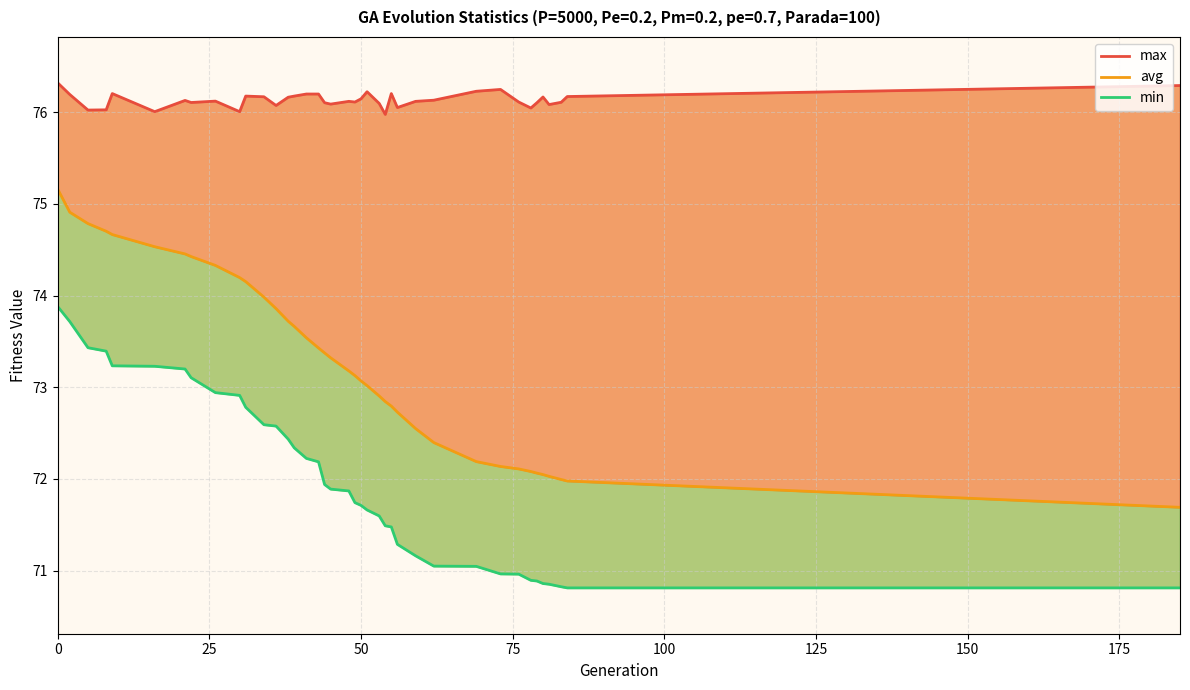

What is the highest value of the max series?

76.3